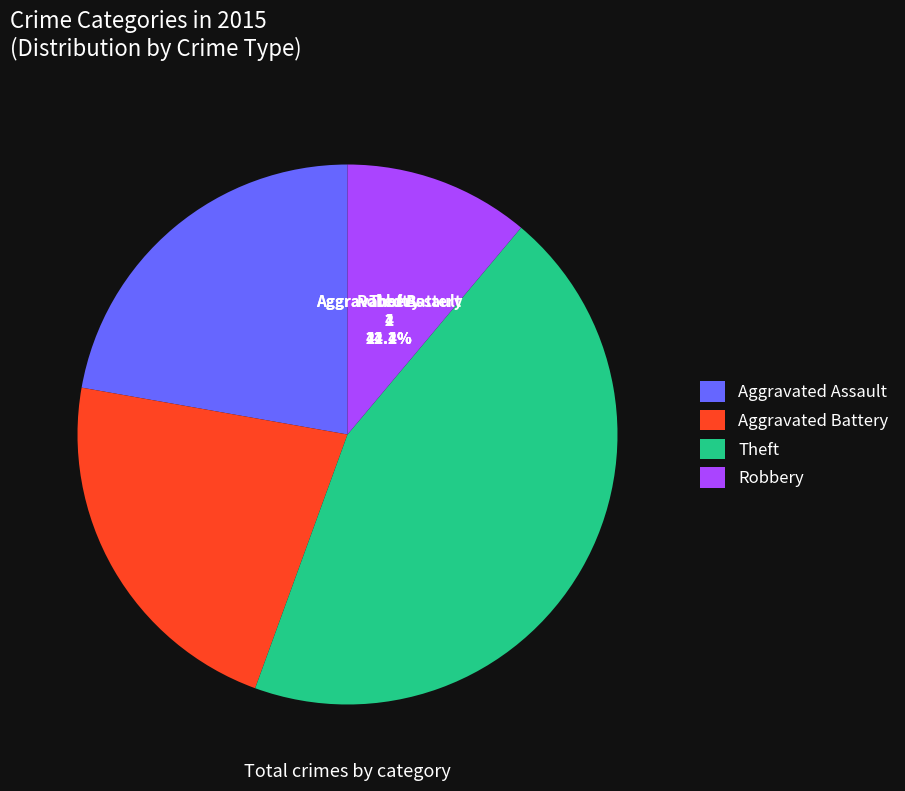

Is Robbery the majority of the pie?

No